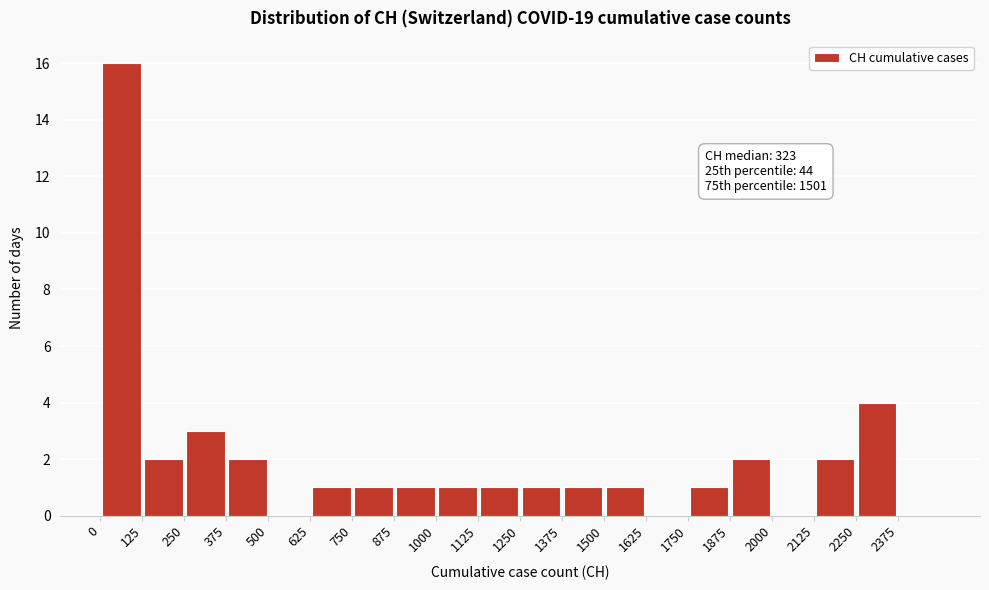

Over which range of the x-axis is the bar tallest?

0 to 125